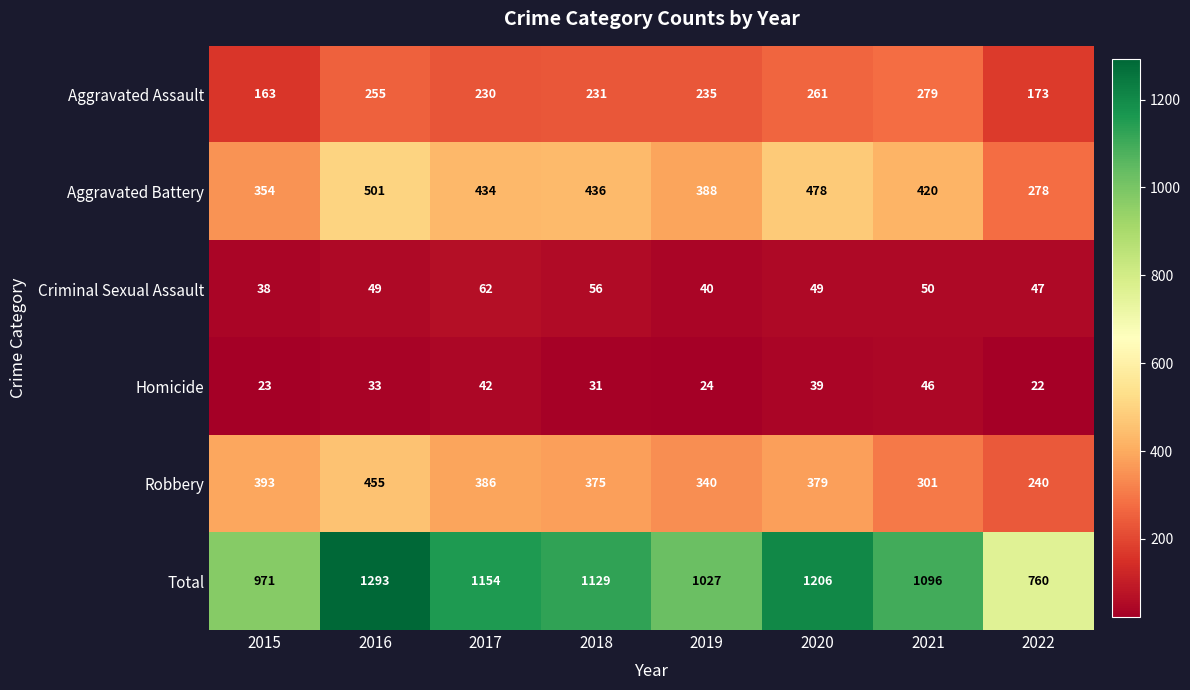

How many categories are shown in the chart?

8